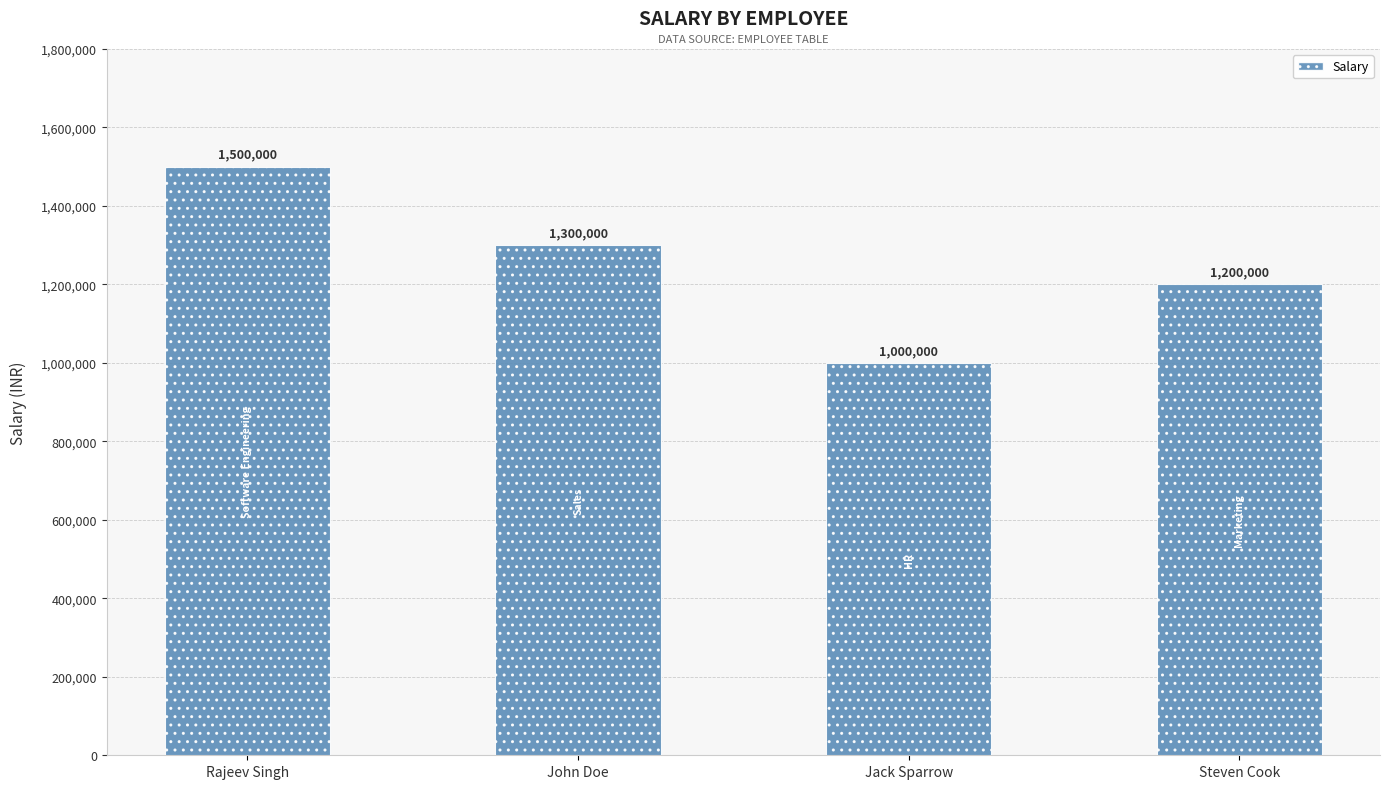

What is the change in value from John Doe to Jack Sparrow?

-300000